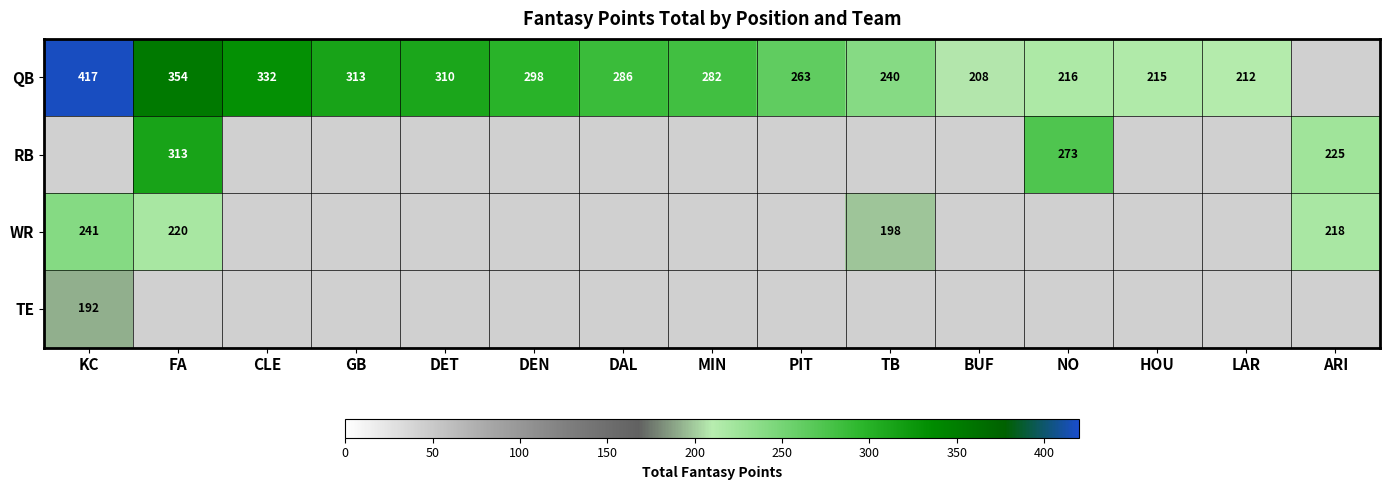

Is it true that QB equals 305.9 at NO?

False